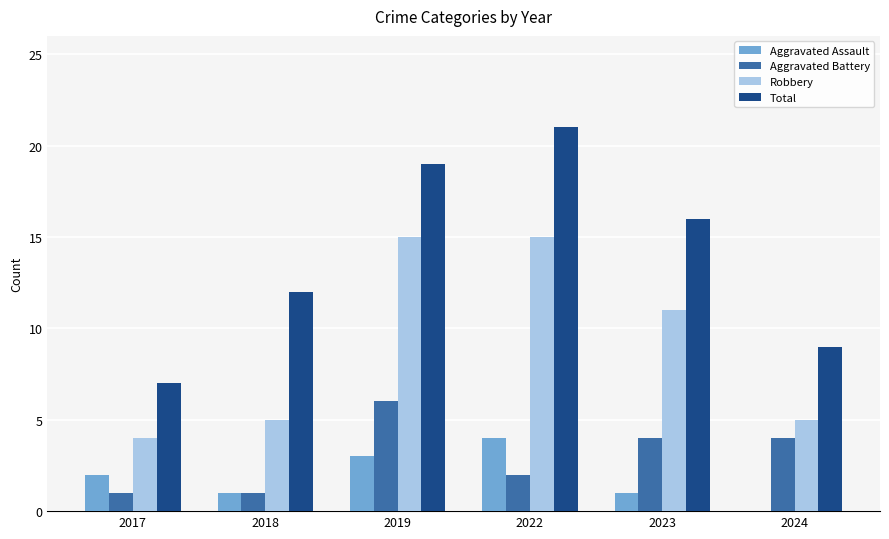

Between 2017 and 2018, which series saw the biggest shift?

Total